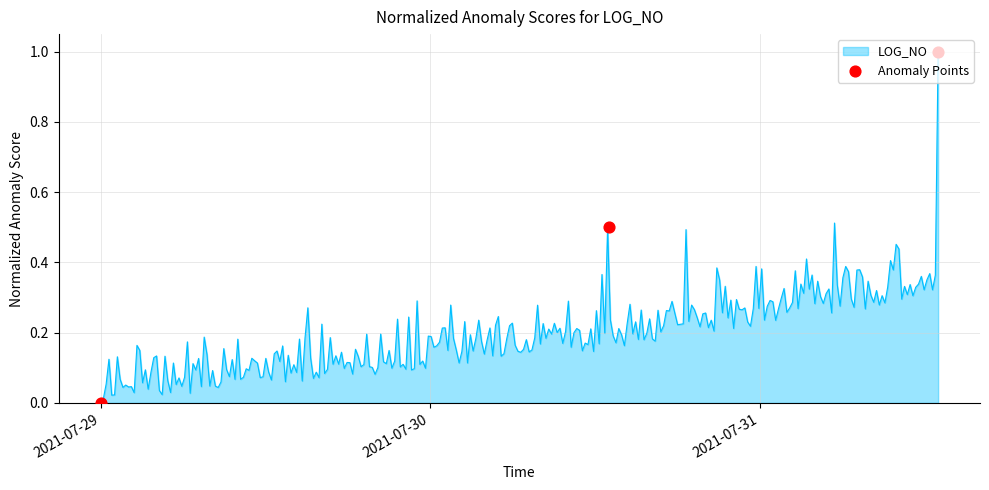

Which has a higher value, 2021-07-30 or 2021-07-31?

2021-07-31